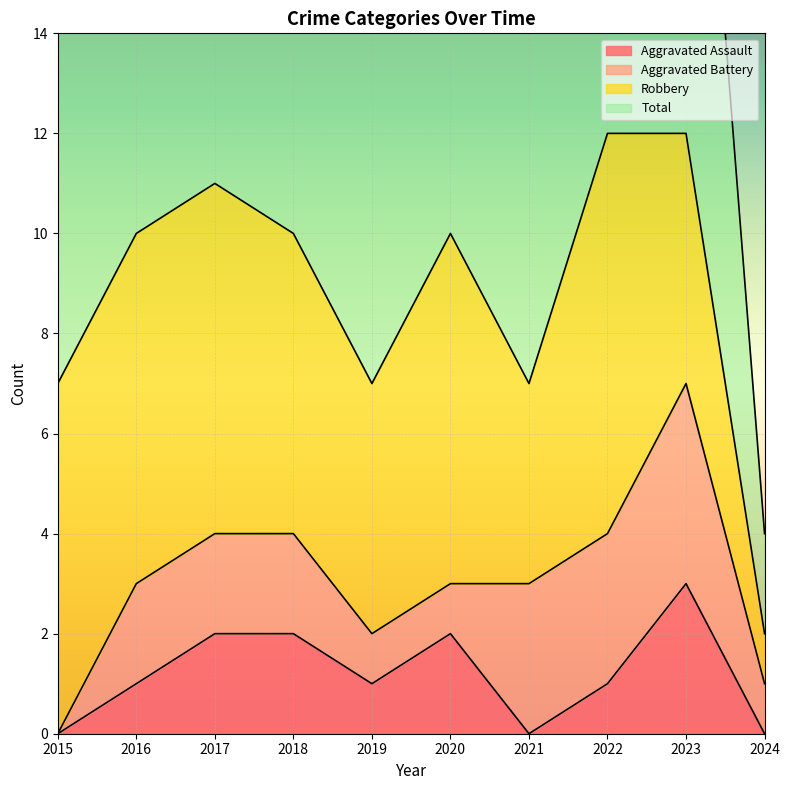

What is the value of the Total point at the 4th from the left?

10